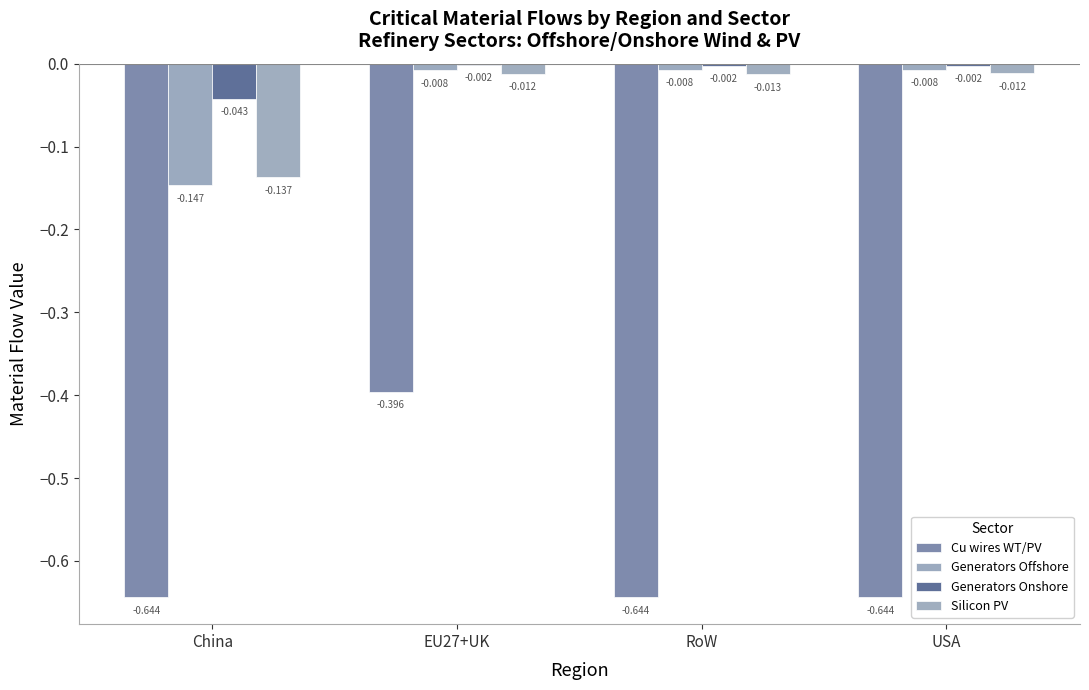

The value of Generators Onshore at China is -0.0. True or false?

True